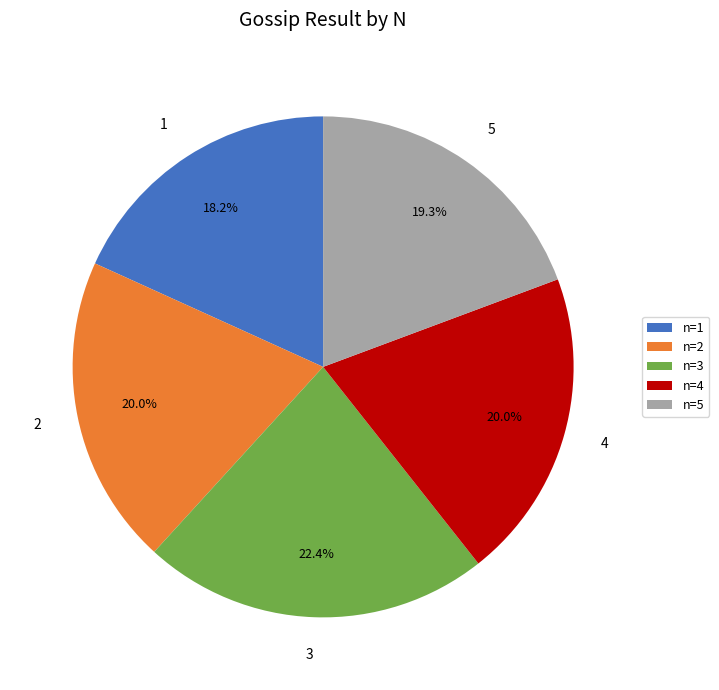

Count the number of slices in the pie.

5